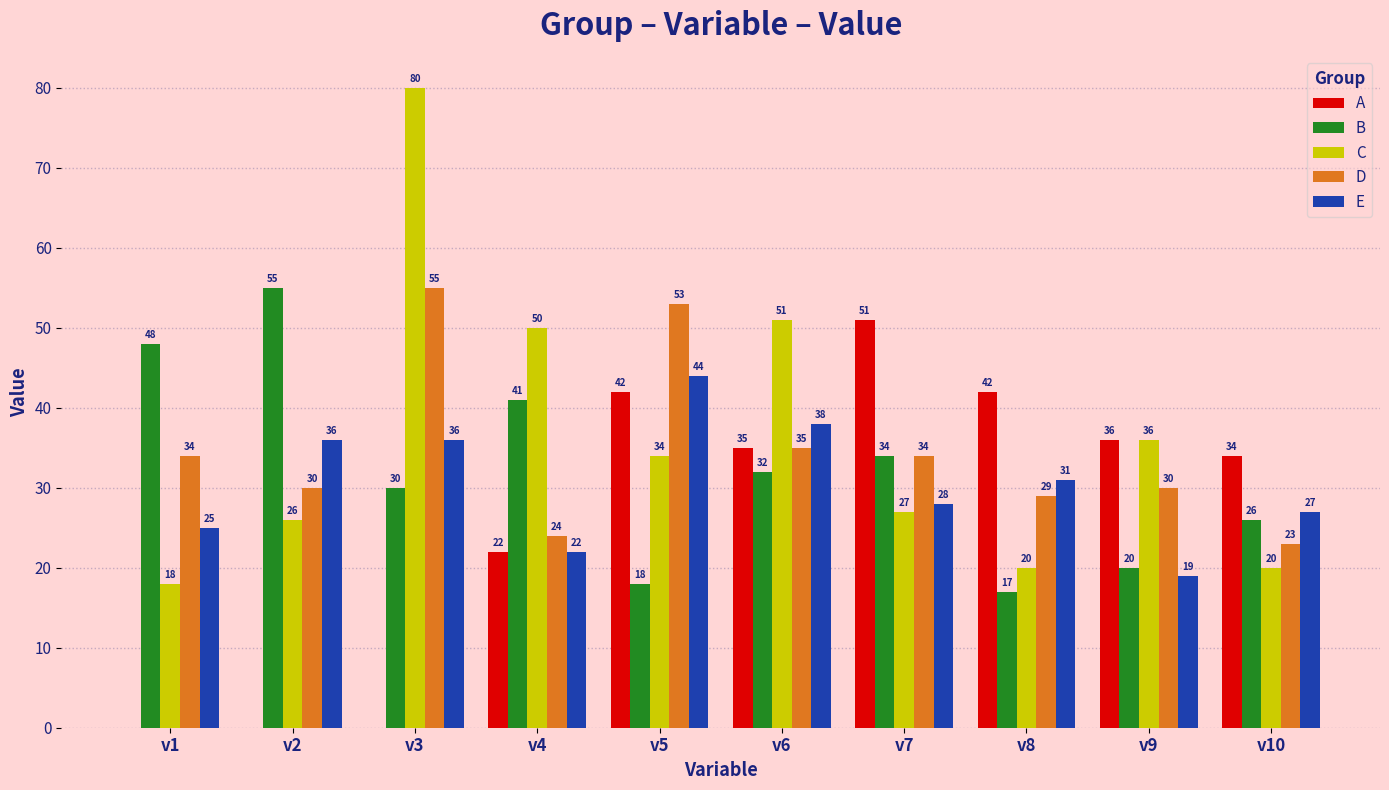

Is the value of E at v3 greater than the value of D at v10?

Yes